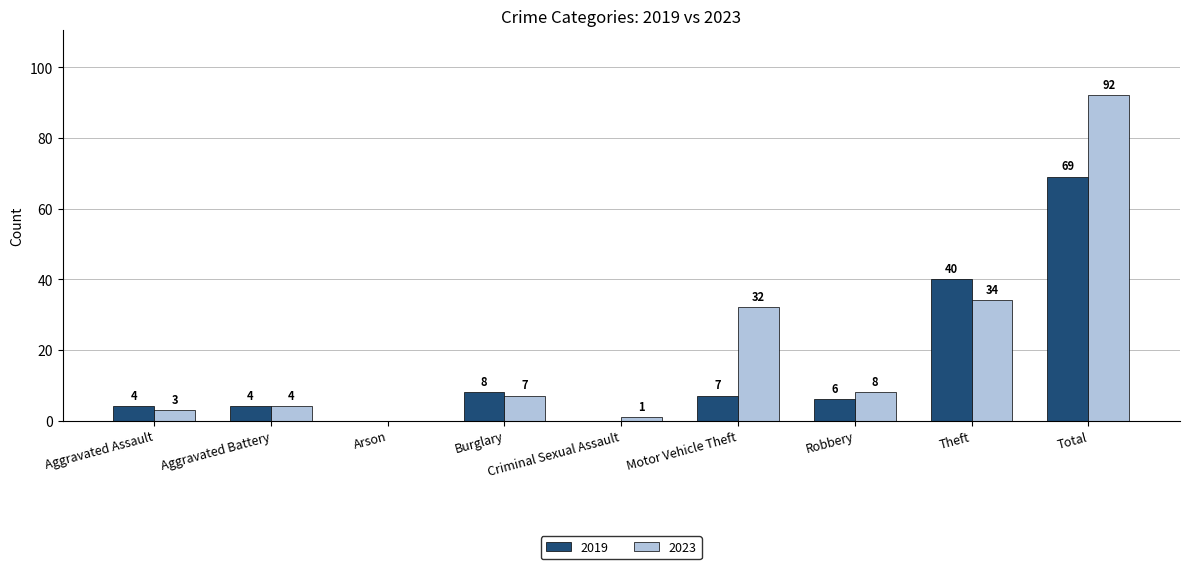

Is it true that 2023 equals 92 at Total?

True